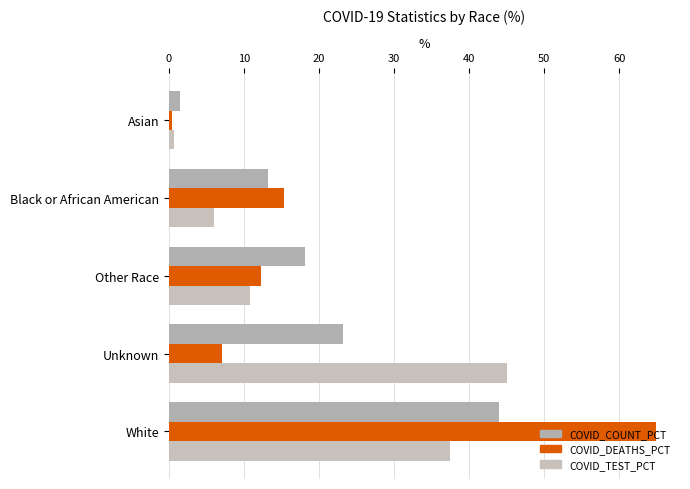

How many distinct data groups are displayed?

3